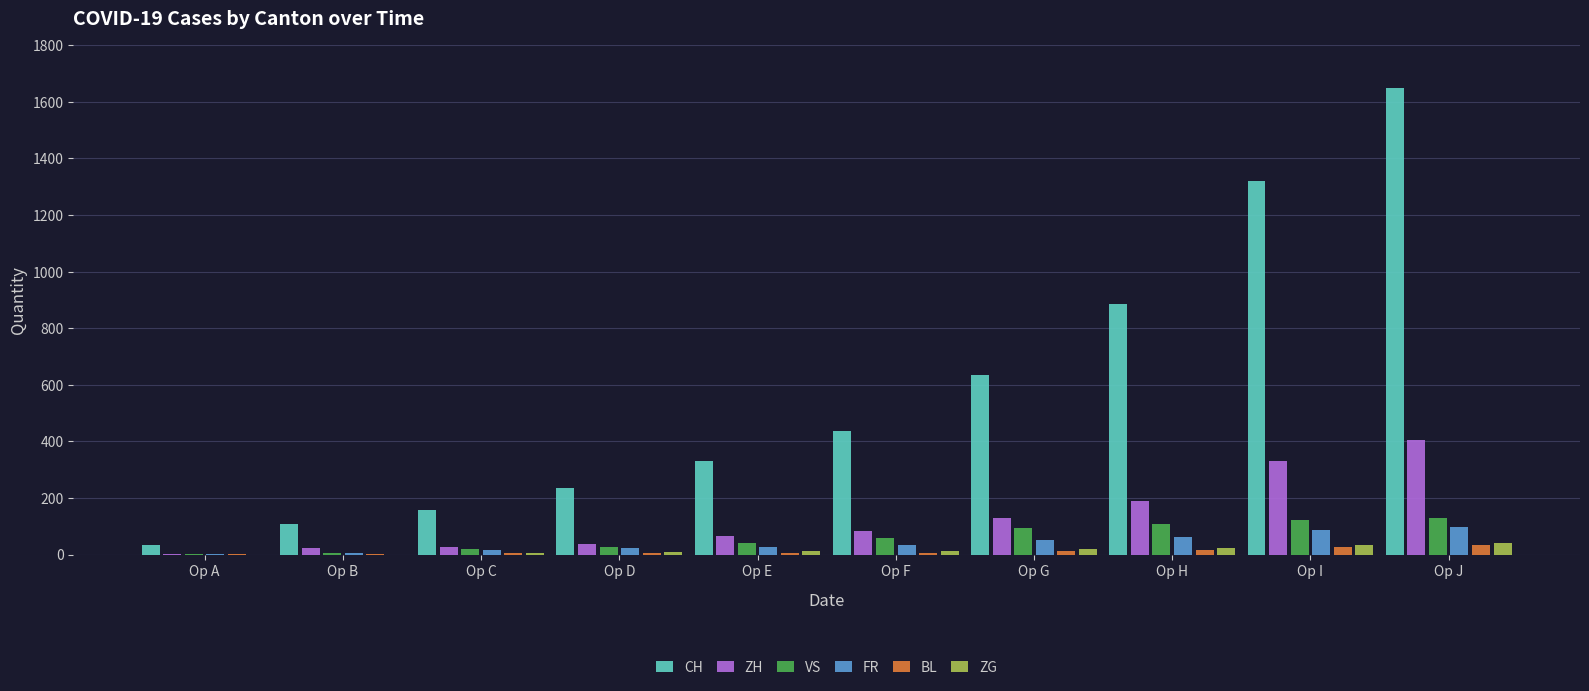

What is the total value across all series at Op B?

147